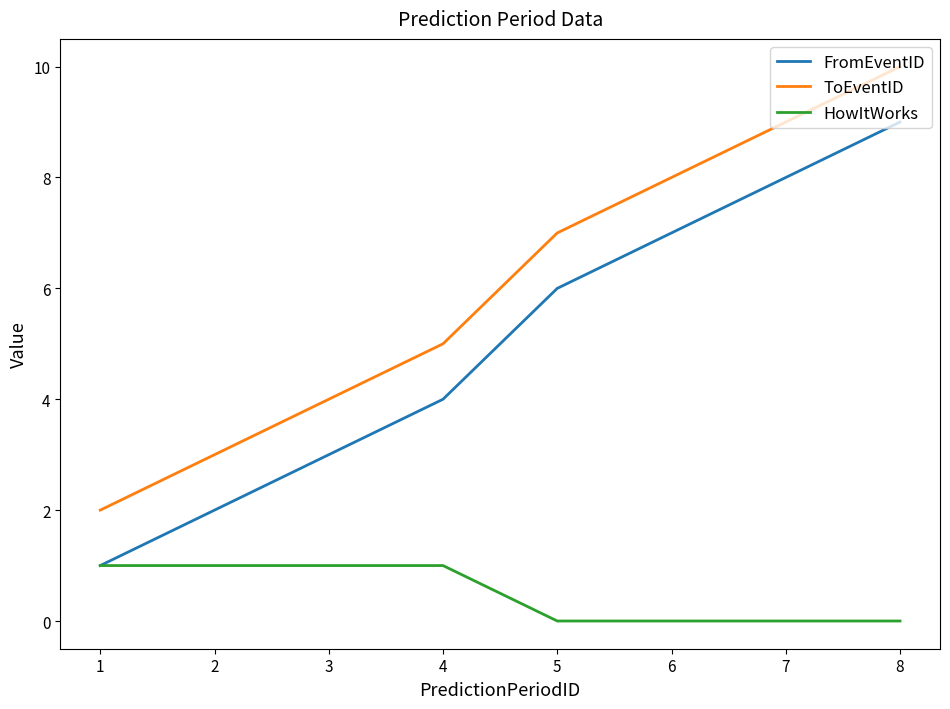

What are all the series names shown in the legend?

FromEventID, ToEventID, HowItWorks